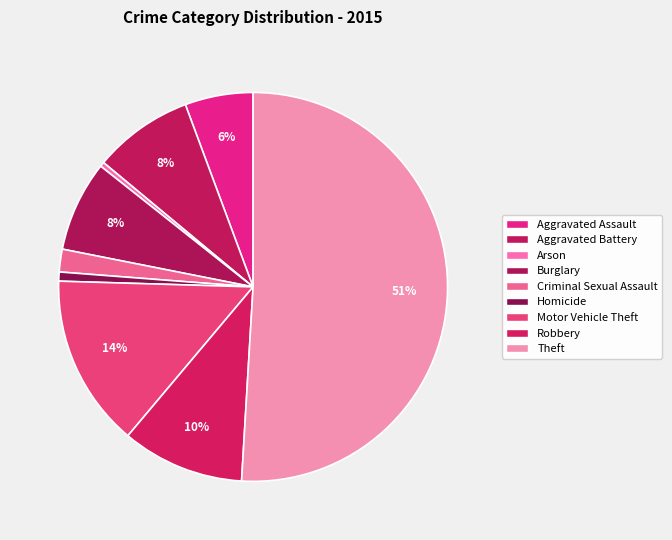

Combined, what portion of the pie is Criminal Sexual Assault and Arson?

2.3%